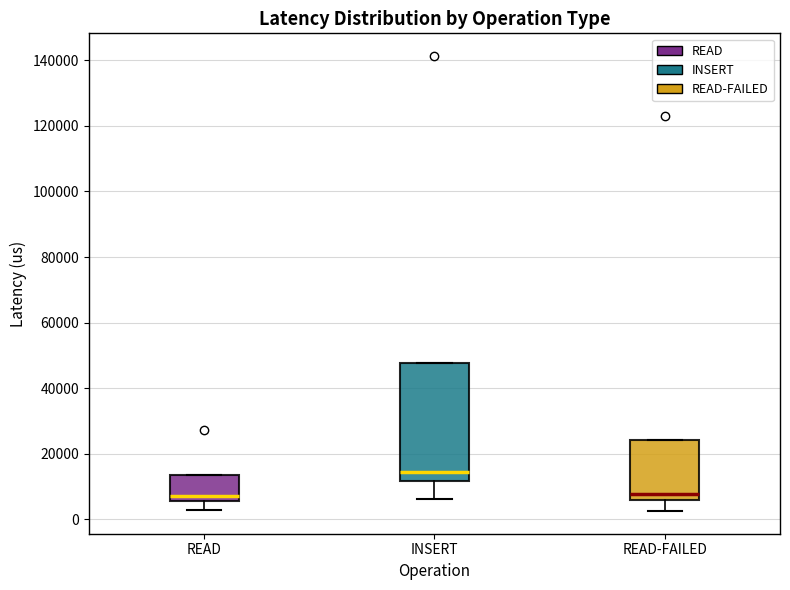

Reading left to right, read every box against the y-axis: the position of its median line, the range the box covers, and the ends of its whiskers. The values are not printed on the chart, so give them approximately, as read against the axis.

READ: median 8000, box 6000 to 14000, whiskers 2000 to 14000
INSERT: median 14000, box 12000 to 48000, whiskers 6000 to 48000
READ-FAILED: median 8000, box 6000 to 24000, whiskers 2000 to 24000